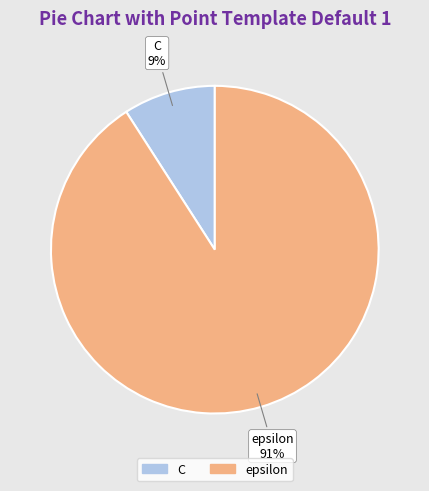

Do C and epsilon together represent more than half of the pie?

Yes